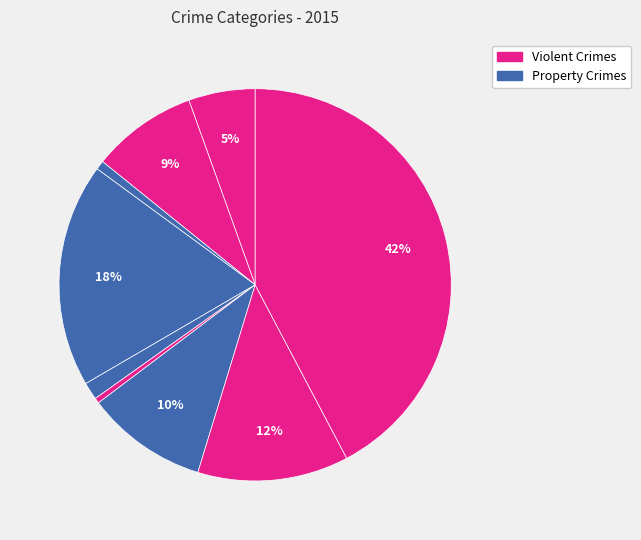

Count the number of slices in the pie.

9